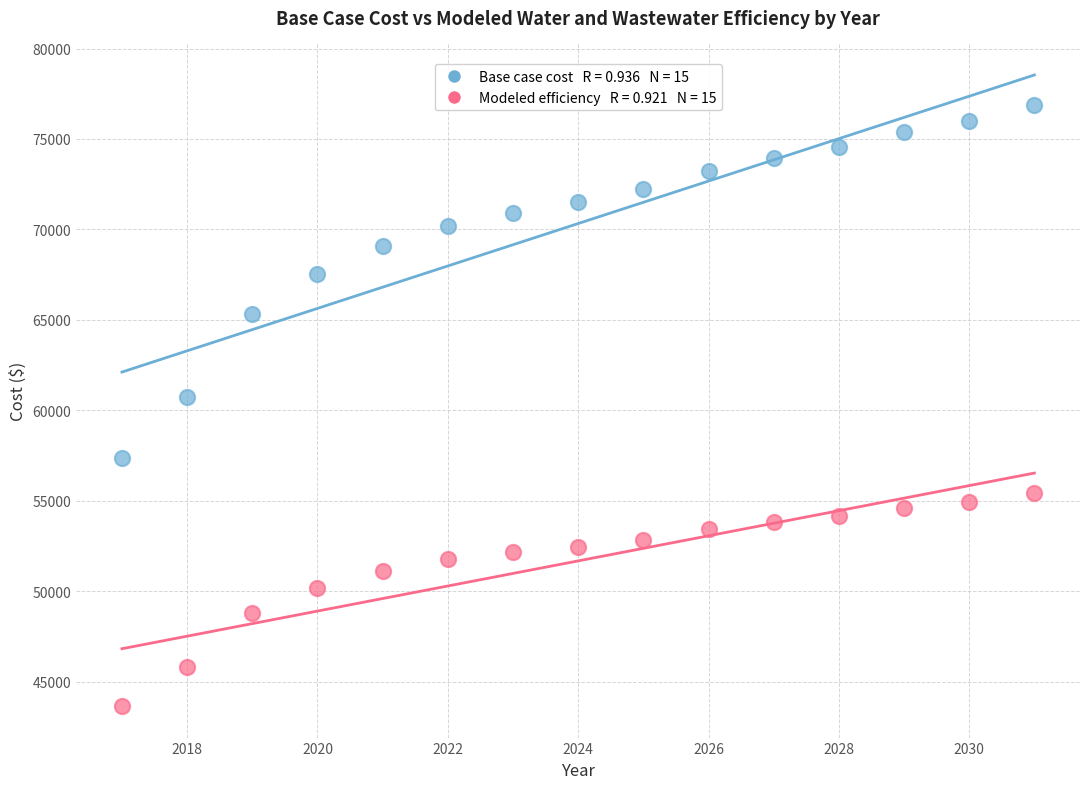

Across all data points, what is the range of Y values (max minus min)?

33198.0